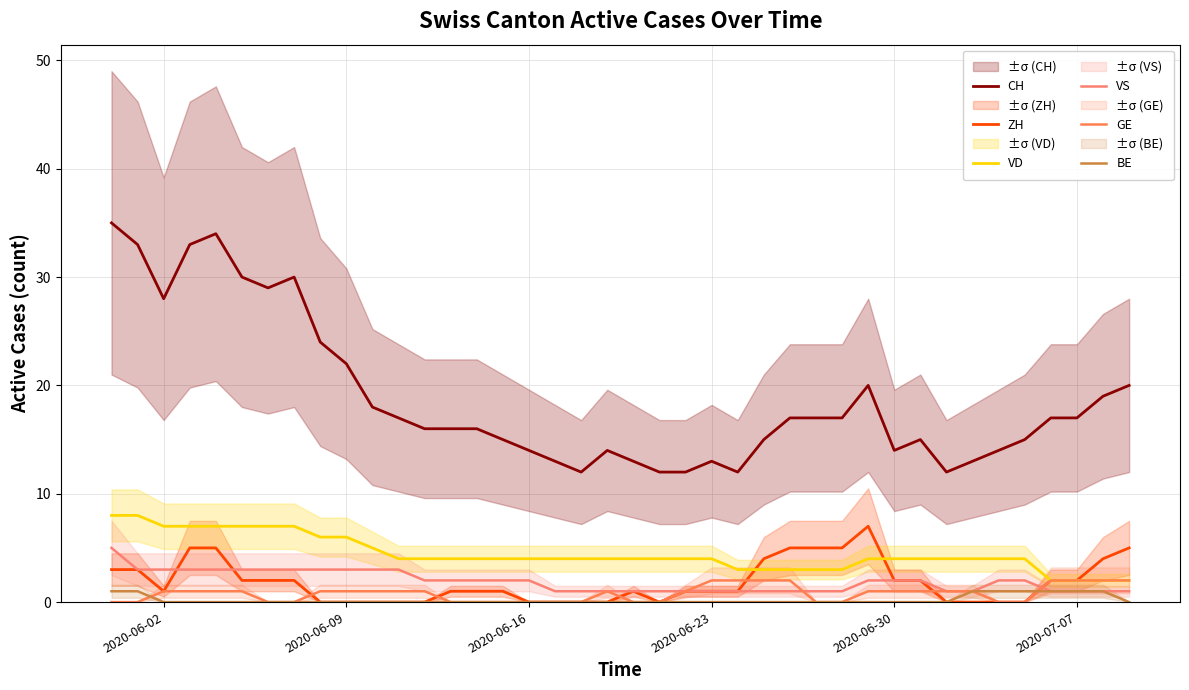

What are all the series names shown in the legend?

CH, ZH, VD, VS, GE, BE